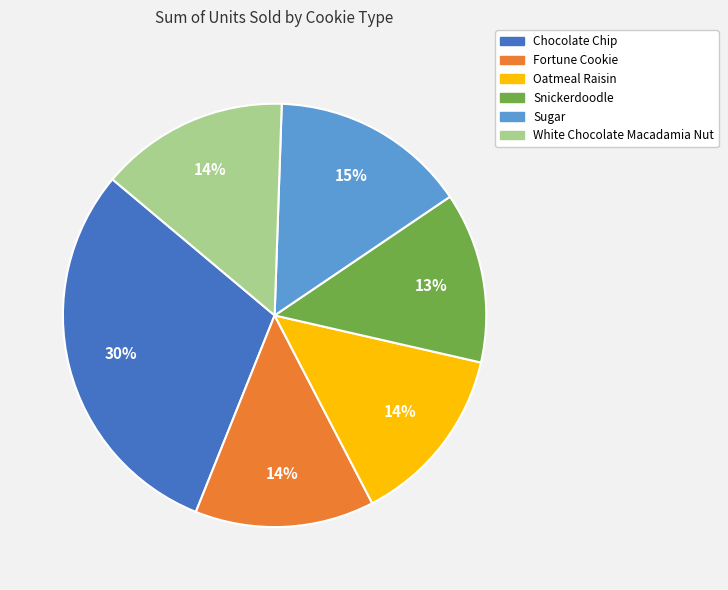

To the nearest percent, what is the average slice percentage?

17%